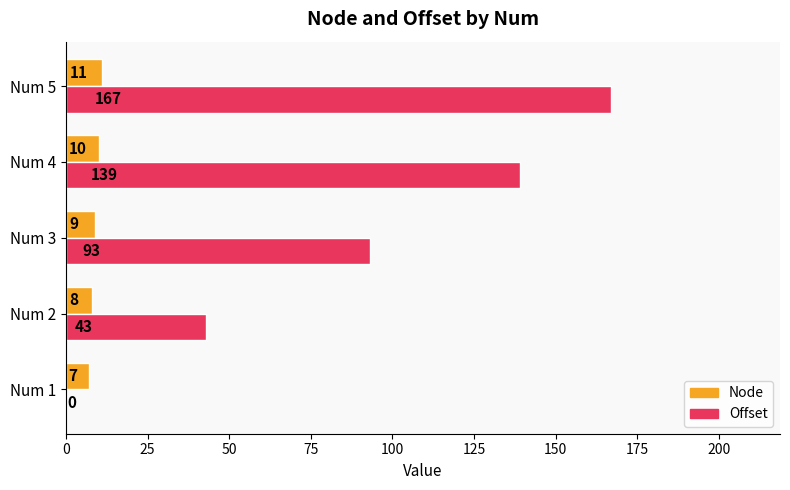

The Offset series shows 14 at Num 2. True or false?

False